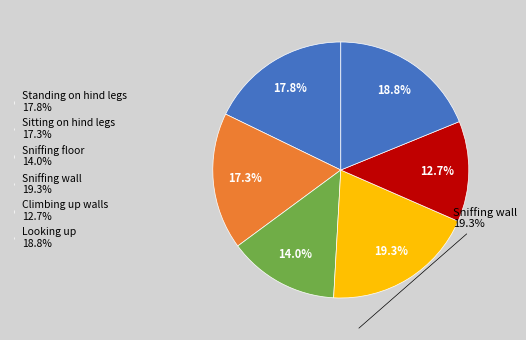

Does any single category account for the majority?

No